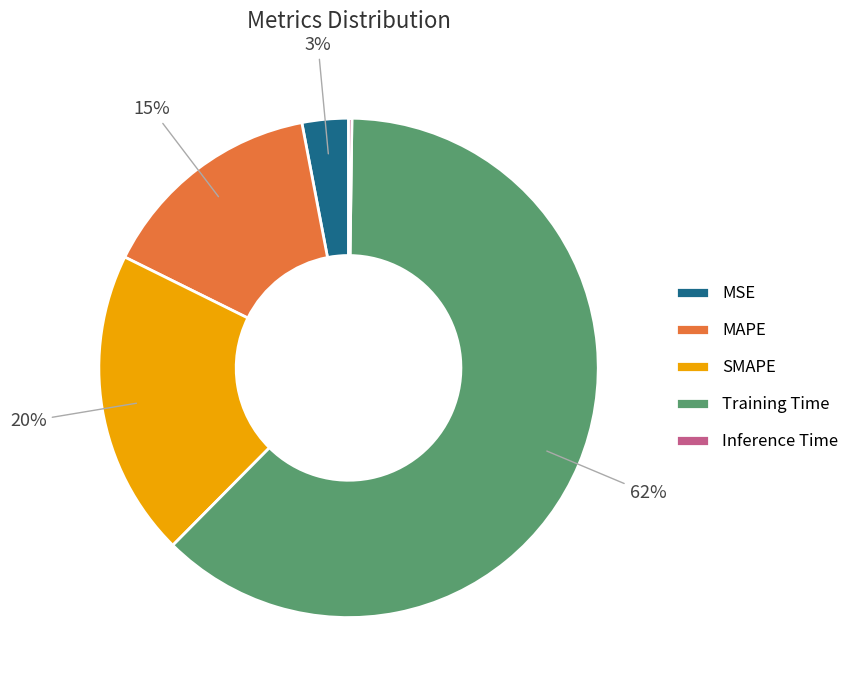

What is the largest slice in the pie chart?

Training Time